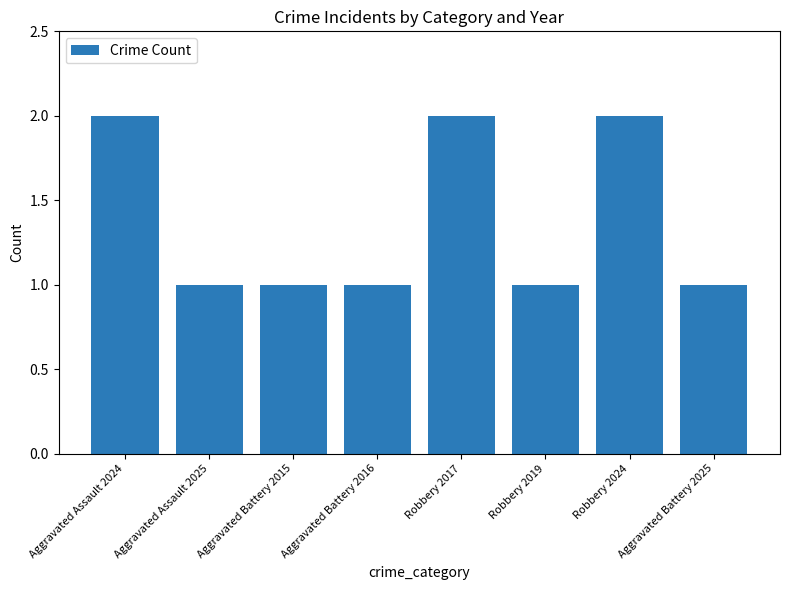

What is the sum of all values?

11